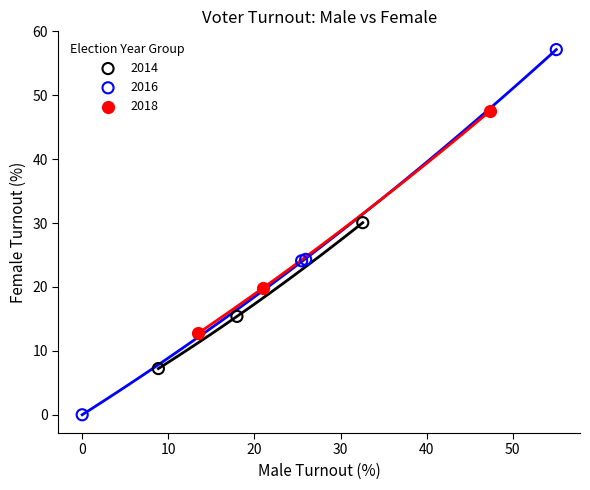

Which series contains the lowest Y value?

2016